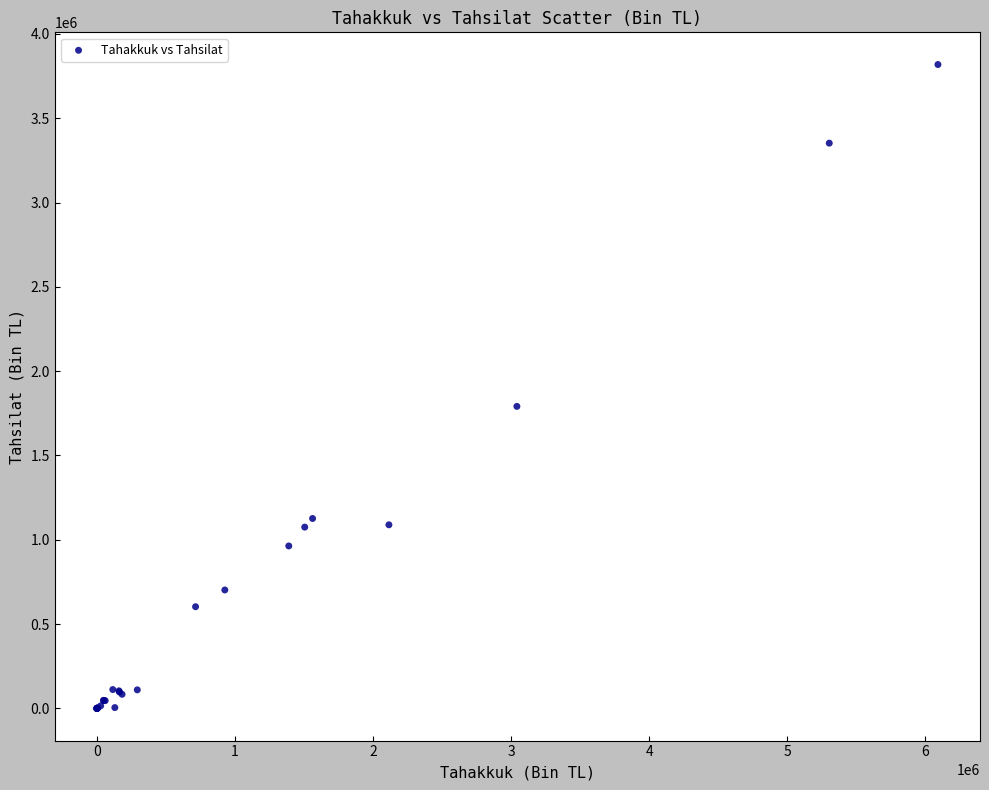

What Y value in the scatter plot is closest to 1909280?

1791089.7